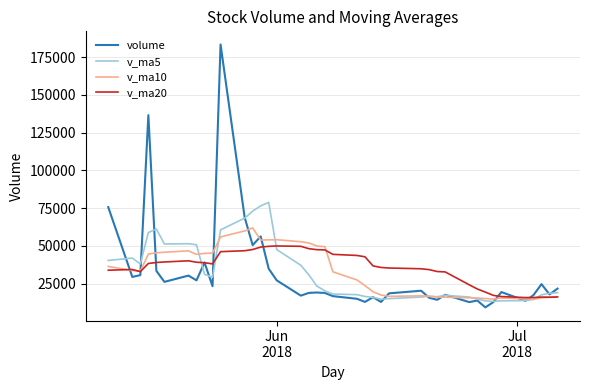

Rank the series by their maximum value, from highest to lowest.

volume, v_ma5, v_ma10, v_ma20